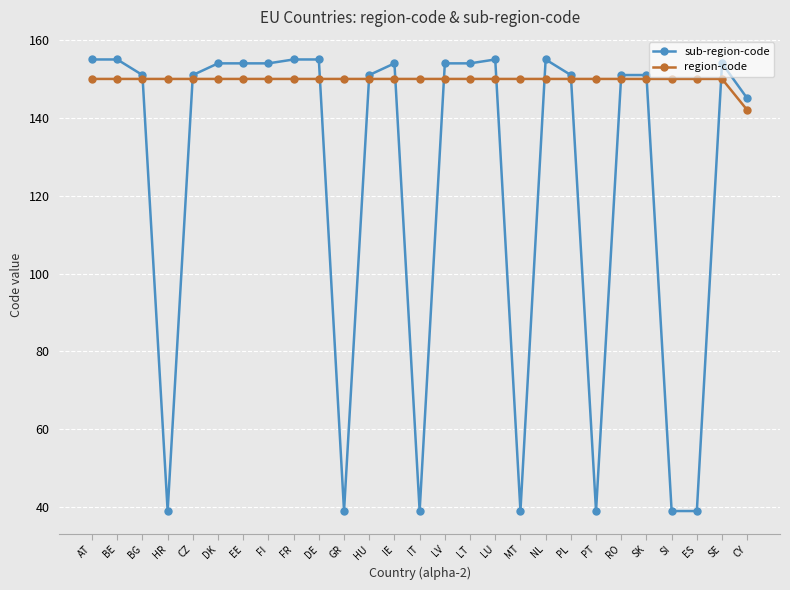

Where is the first local minimum for sub-region-code?

HR